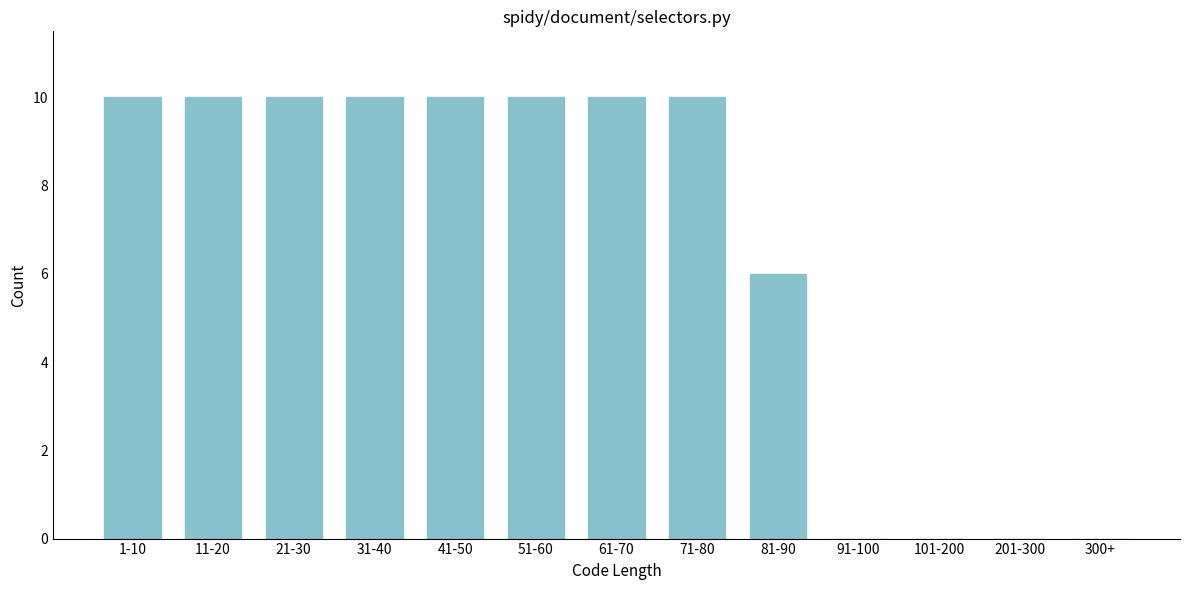

Reading left to right, what are all the values shown in this chart?

1-10=10	11-20=10	21-30=10	31-40=10	41-50=10	51-60=10	61-70=10	71-80=10	81-90=6	91-100=0	101-200=0	201-300=0	300+=0